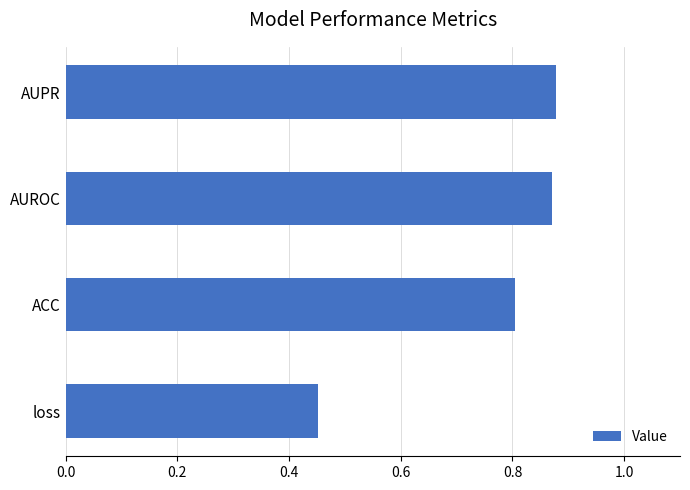

What is the difference between the maximum and minimum values?

0.4